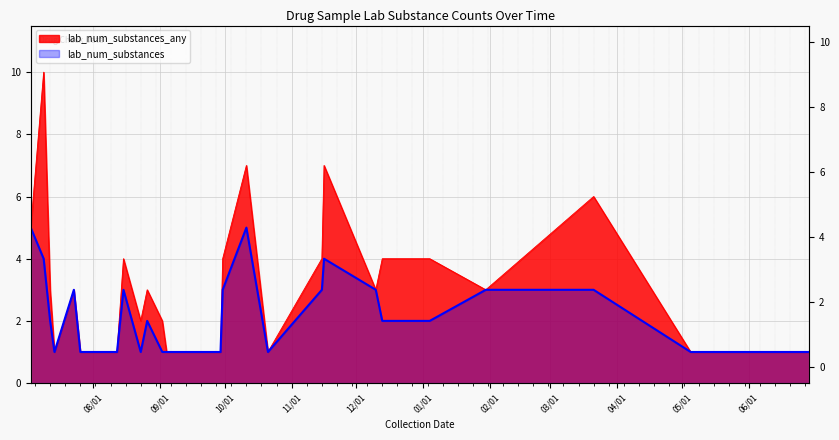

How many lines are shown in the chart?

2